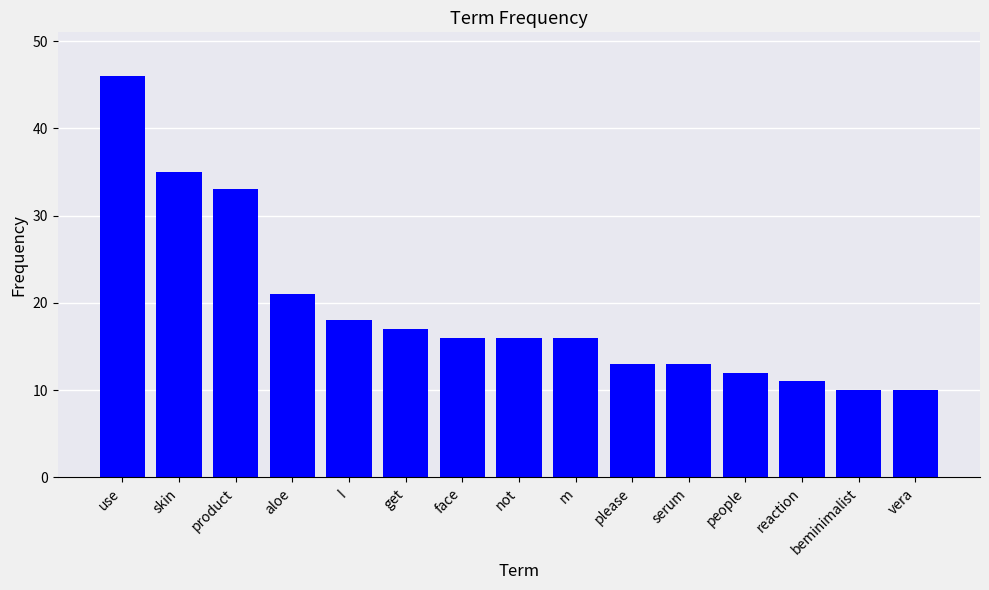

Between aloe and product, which is larger?

product